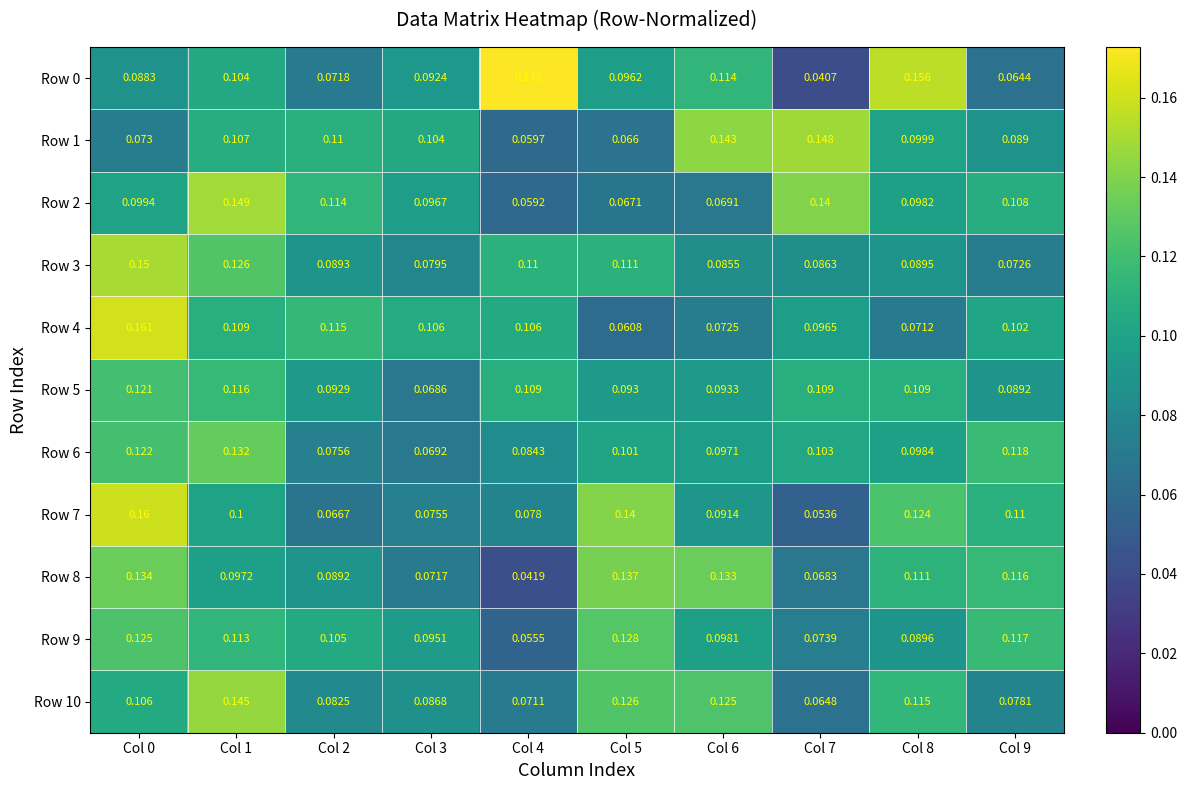

Count the number of data series in this chart.

11